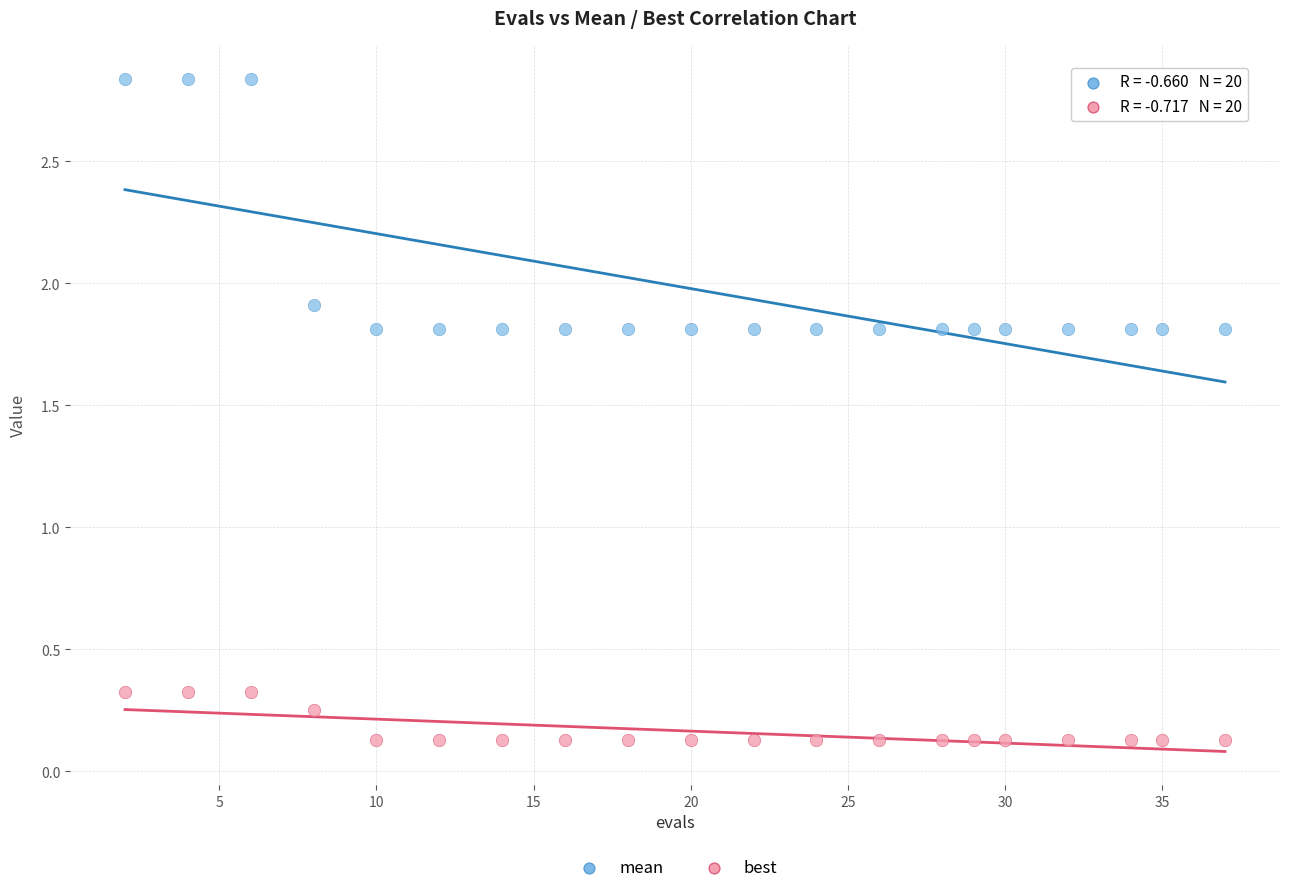

In the mean series, what Y value is closest to 2?

1.9